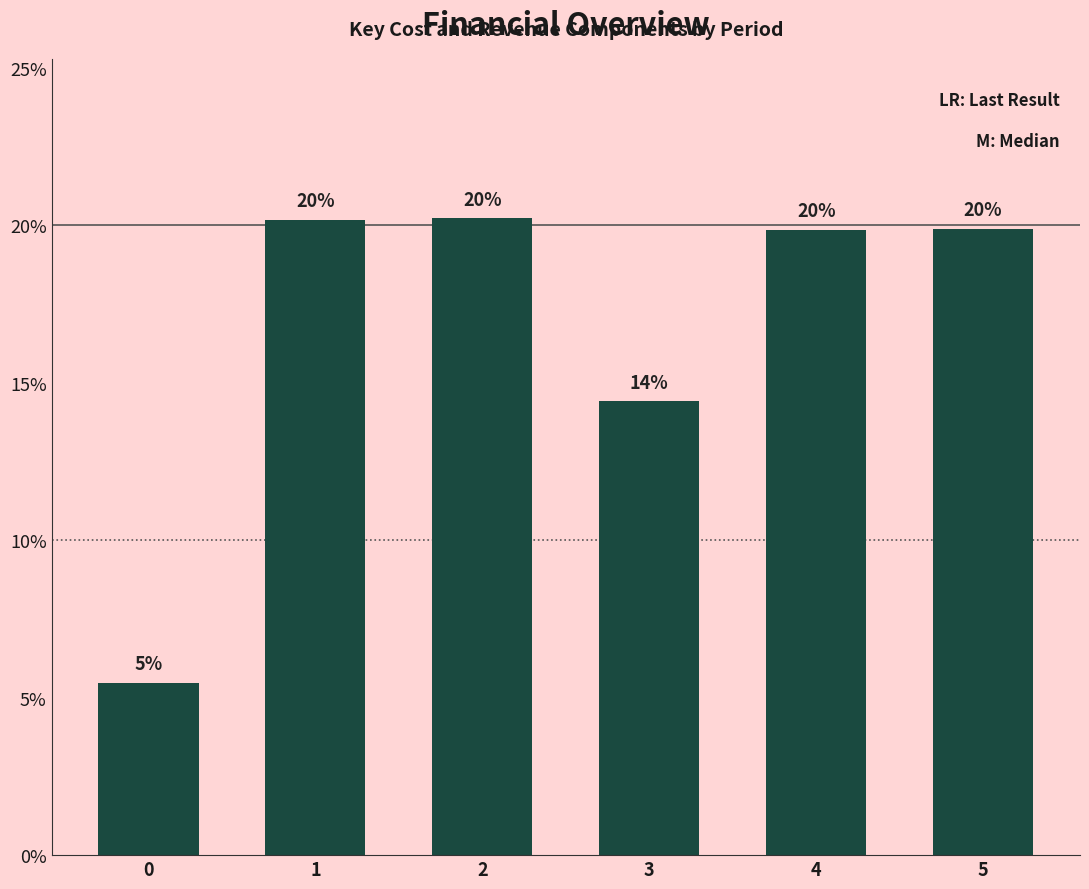

What is the change in value from 2 to 3?

-5.8